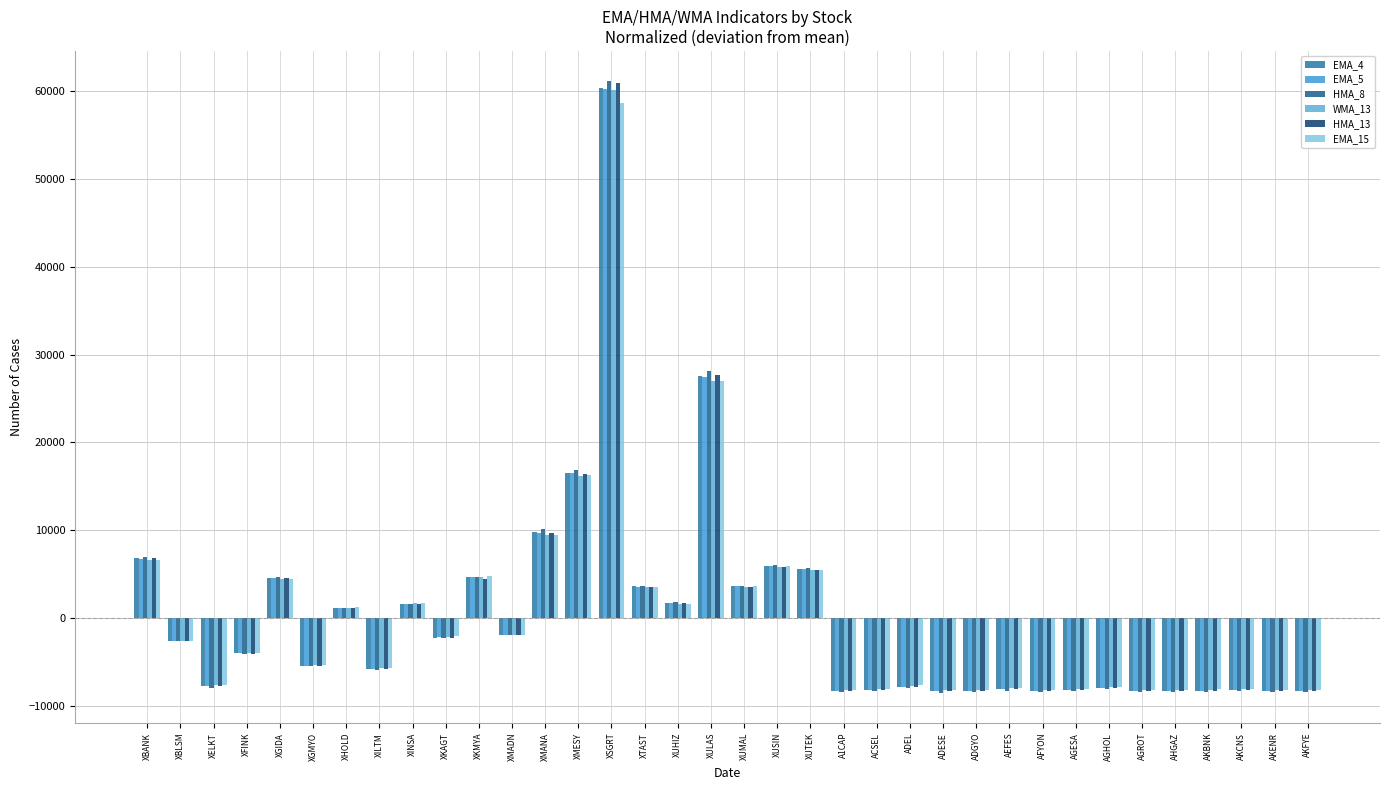

True or false: HMA_13 has a value of 5856.6 at XUSIN.

True